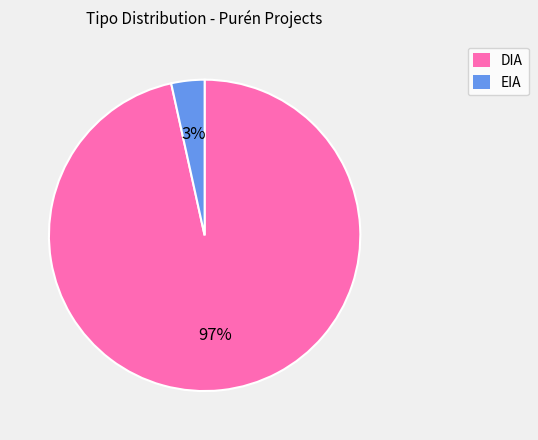

To the nearest percent, what is the combined percentage of EIA and DIA?

100%